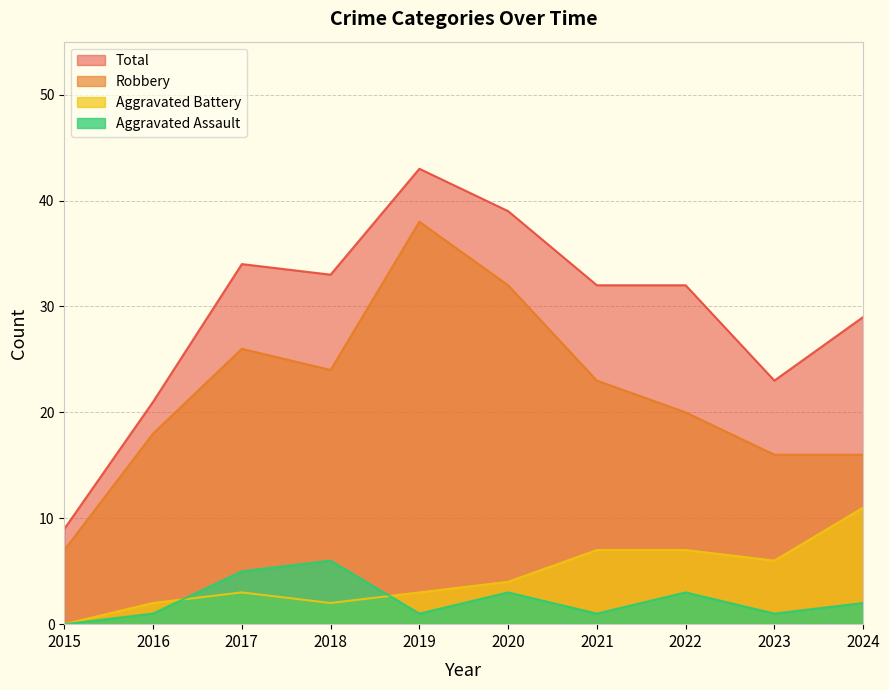

What is the approximate value of Robbery at 2022?

20